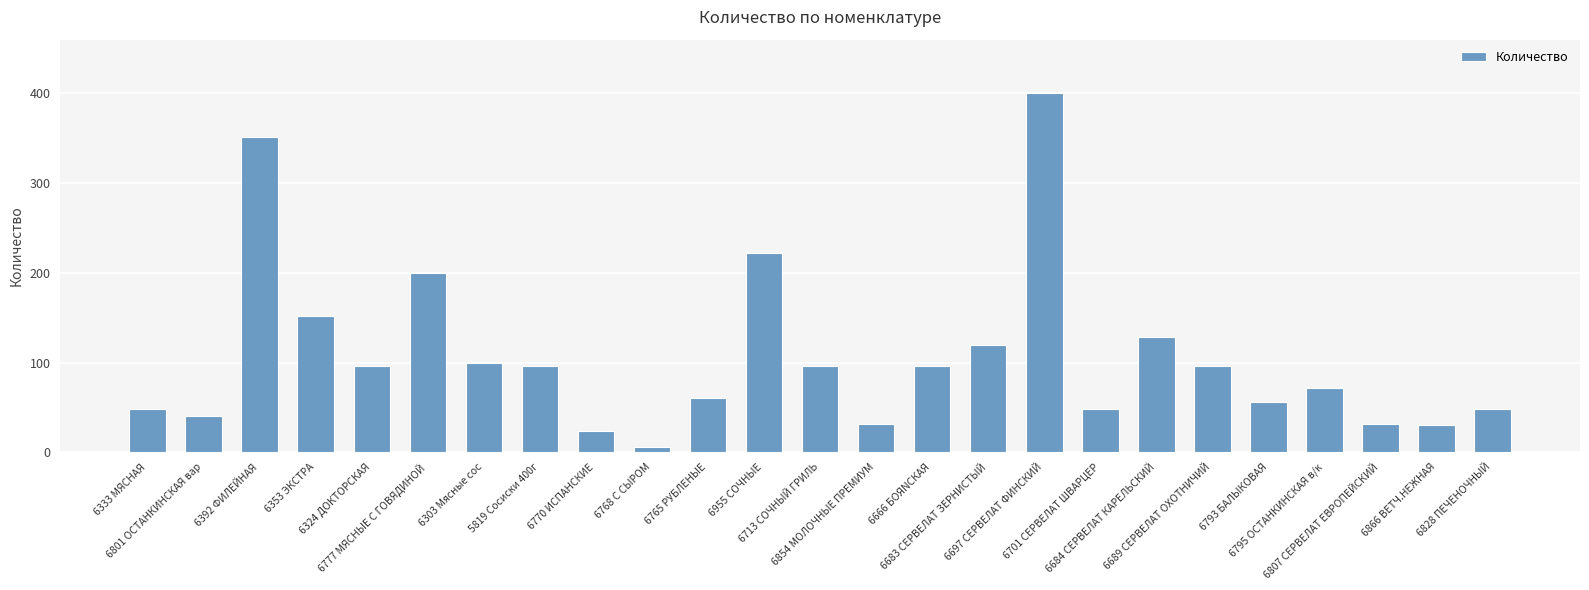

Reading left to right, transcribe all the data shown in this chart.

48	40	352	152	96	200	100	96	24	6	60	222	96	32	96	120	400	48	128	96	56	72	32	30	48